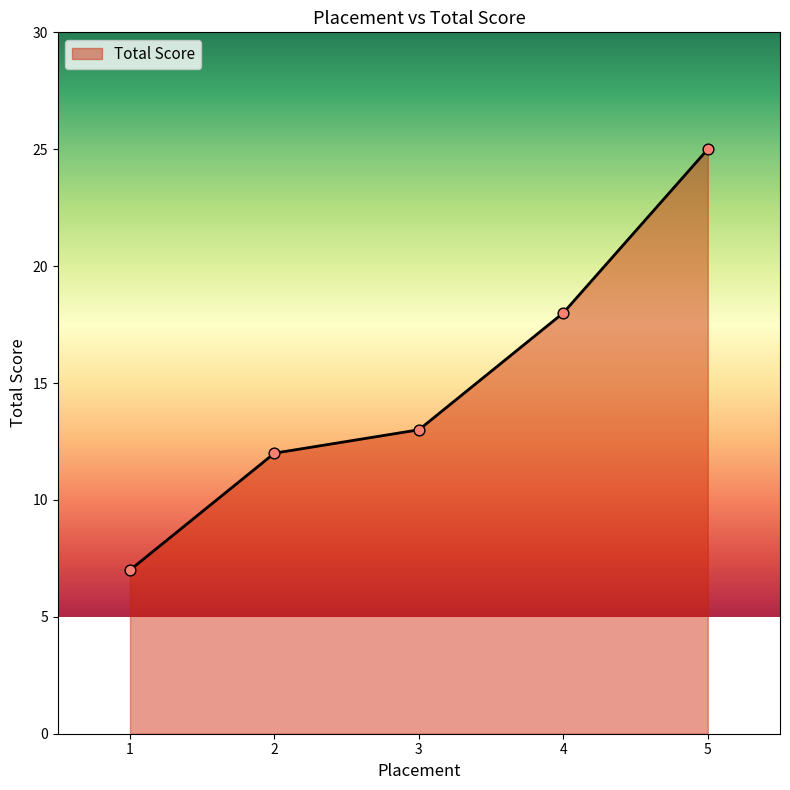

Which has a higher value, 2 or 4?

4